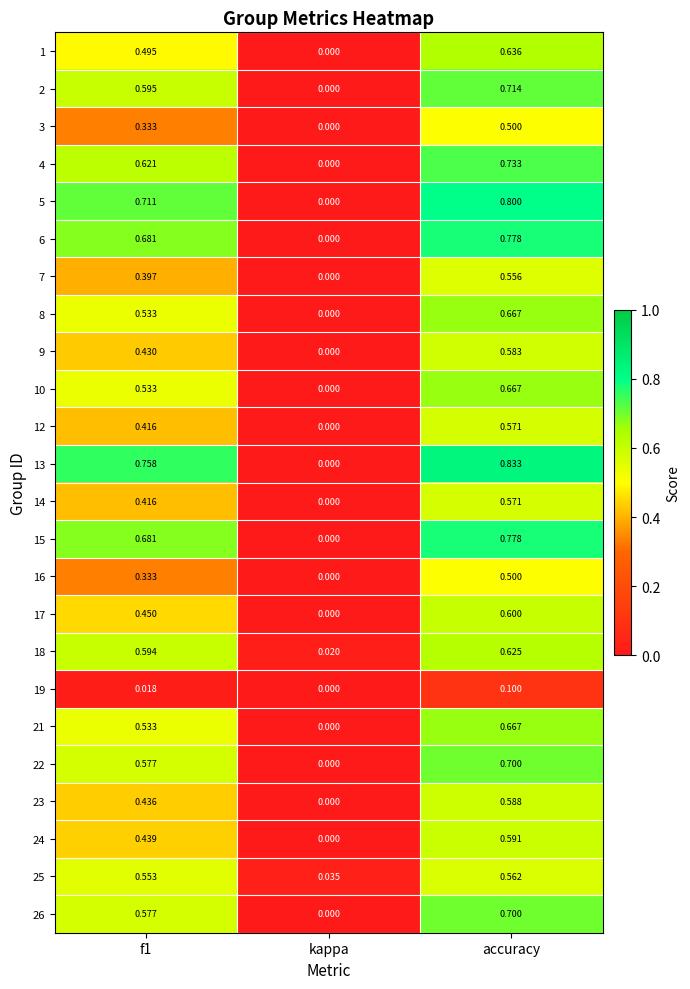

Where is 26 nearest to the value 0?

kappa